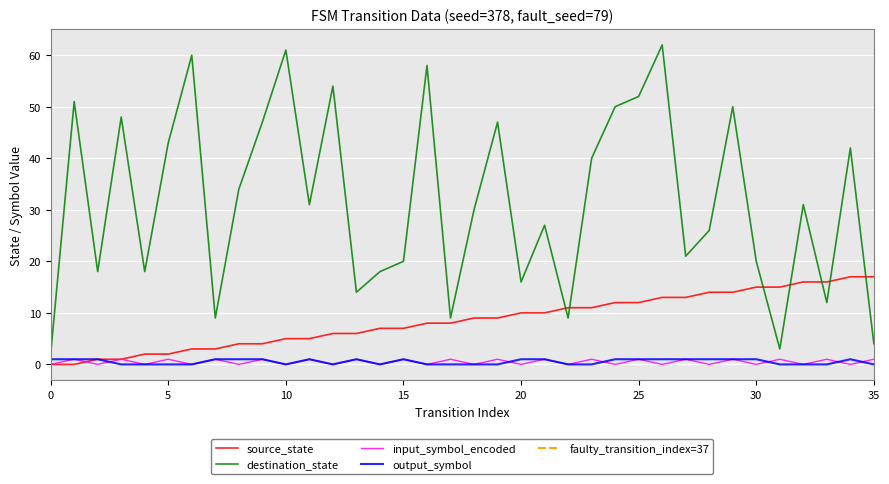

Between which two adjacent categories do destination_state and source_state first intersect?

21 and 22